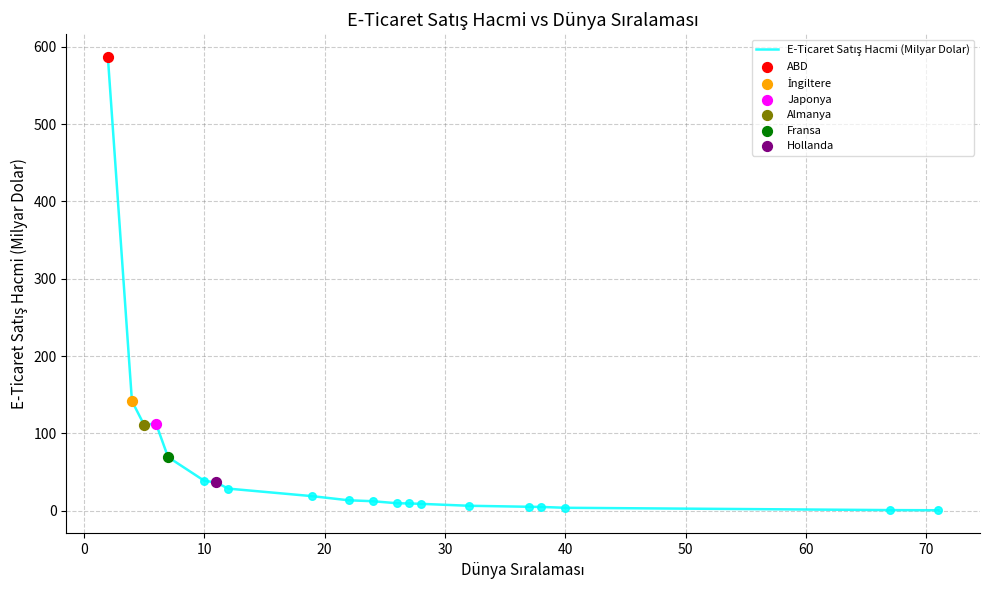

What is the maximum value shown in the chart?

586.9